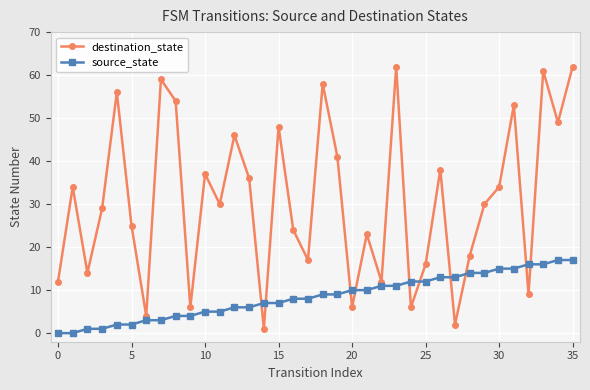

Which series has the largest range (max minus min)?

destination_state